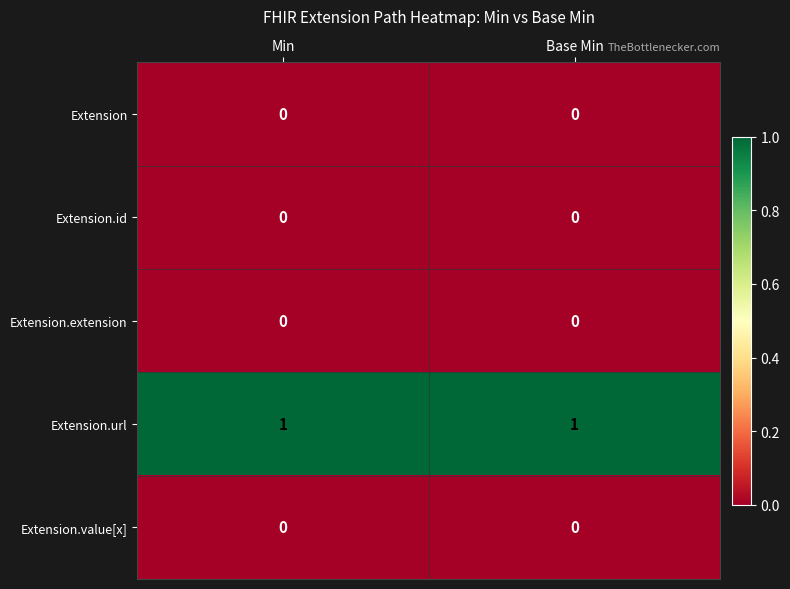

The value of Extension.id at Base Min is 0. True or false?

True